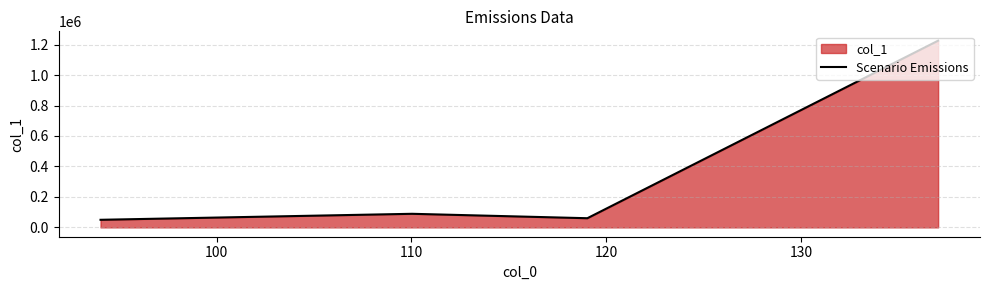

What is the minimum value shown in the chart?

49821.8